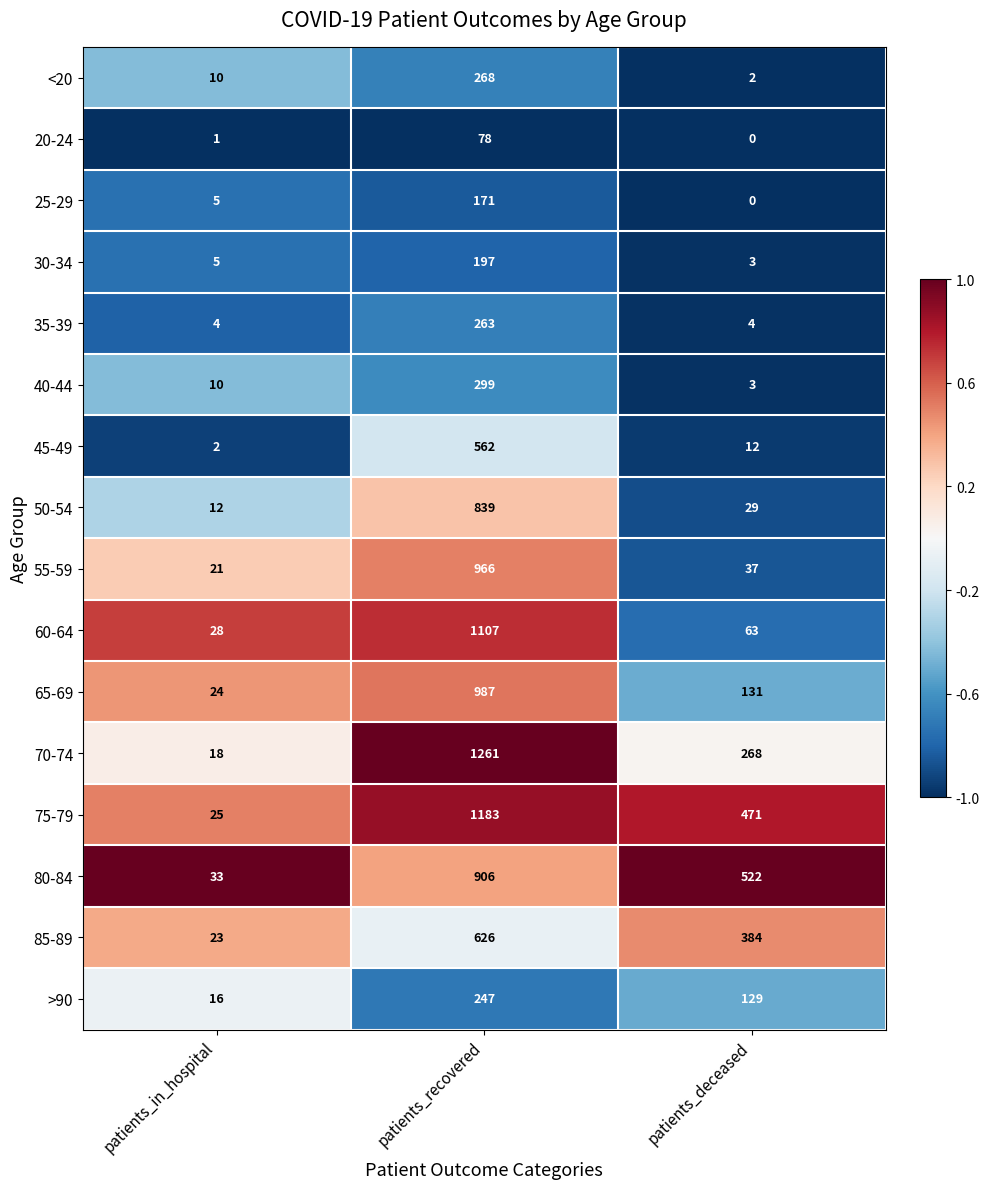

What is the maximum value shown in the chart?

1261